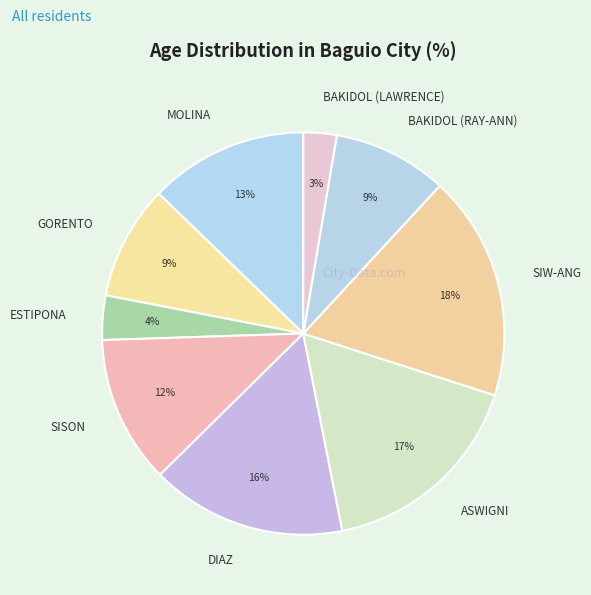

To the nearest percent, what is the average slice percentage?

11%